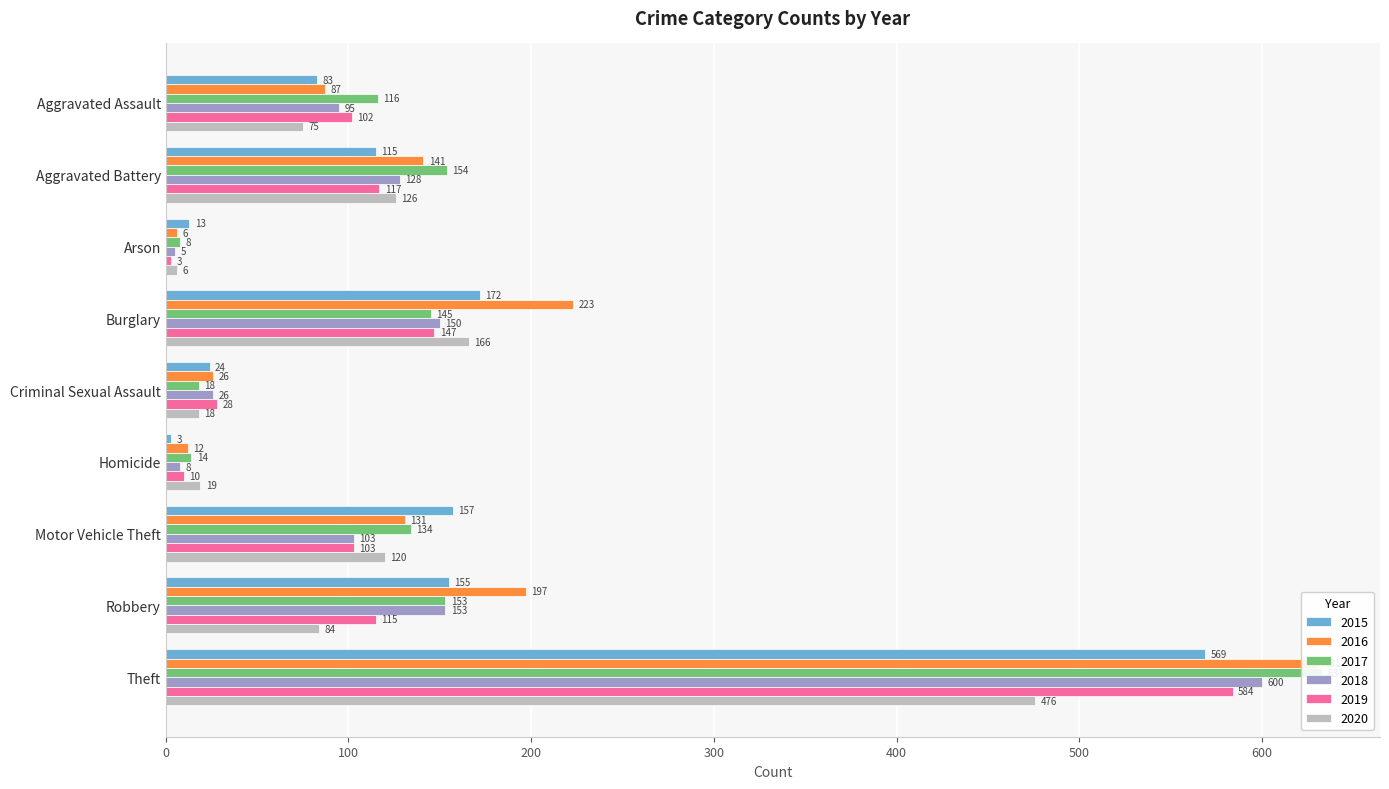

Is it true that 2015 equals 4 at Homicide?

False